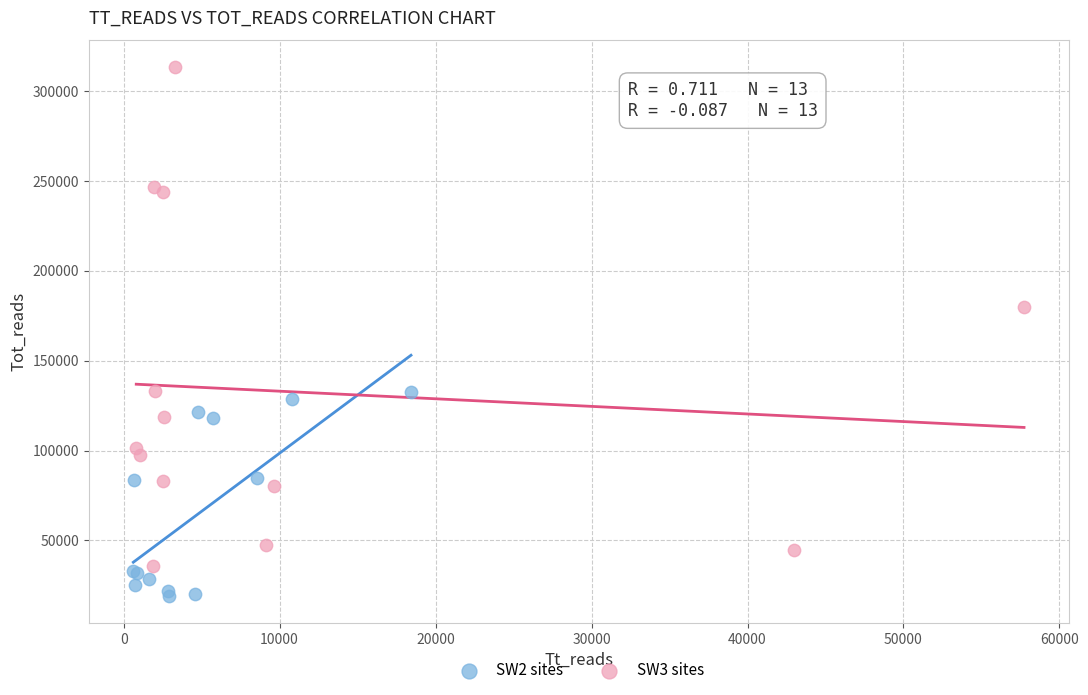

Which series reaches the maximum Y coordinate?

SW3 sites